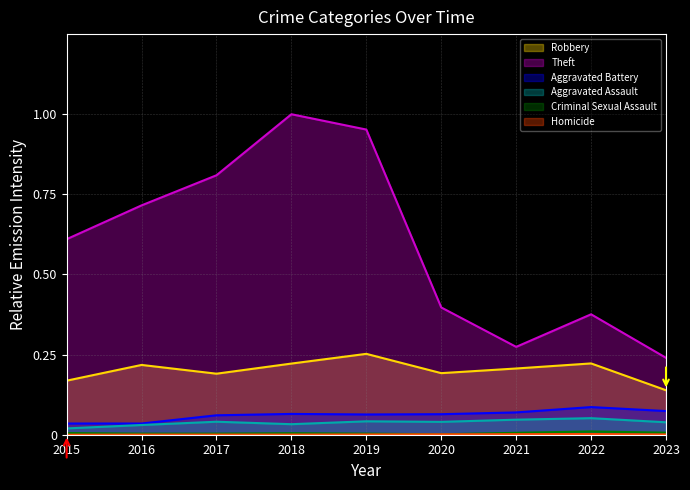

How many interior local peaks does the Homicide series have?

1